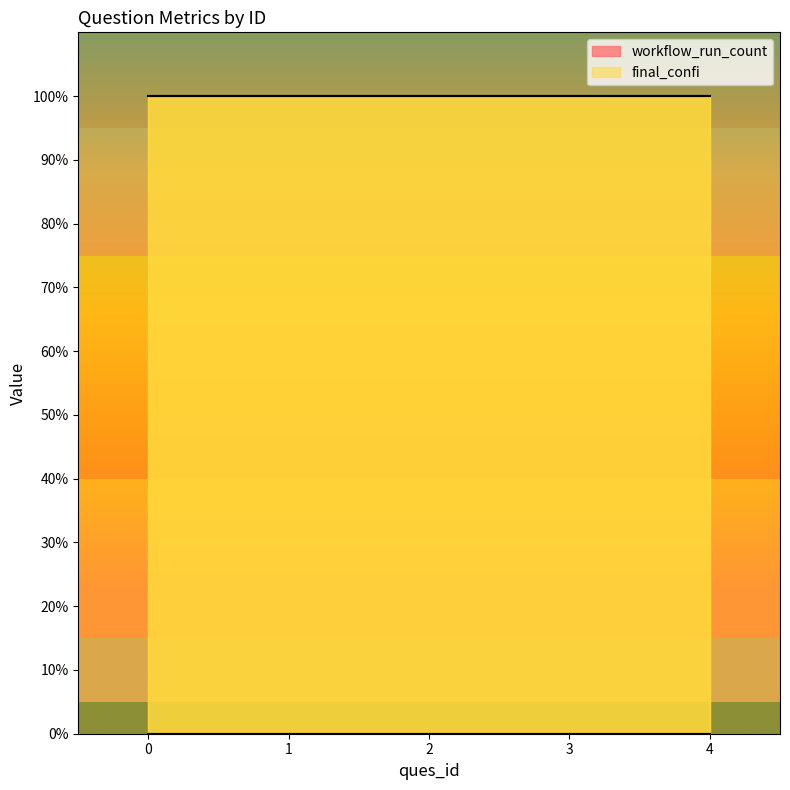

Reading left to right, transcribe all the data shown in this chart.

workflow_run_count: 0=0	1=0	2=0	3=0	4=0
final_confi: 0=100	1=100	2=100	3=100	4=100